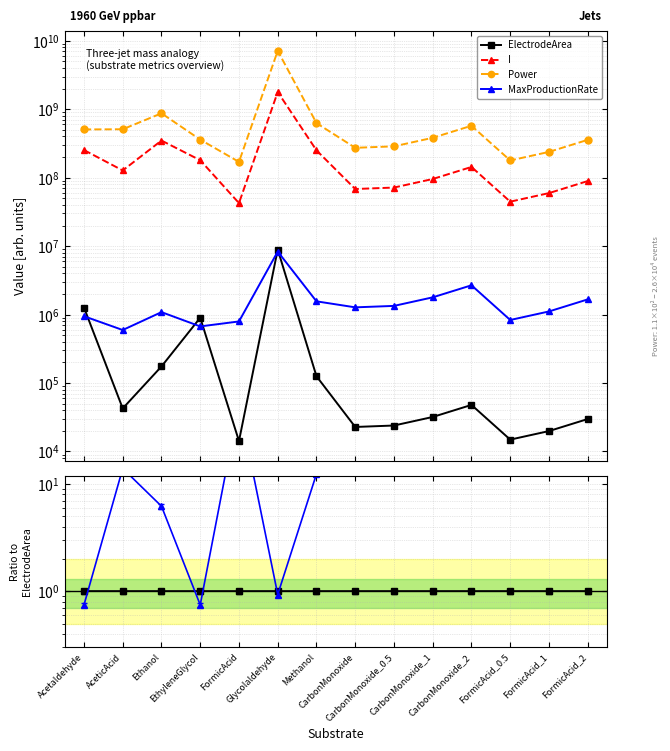

At which label is I closest to 913890750?

Ethanol